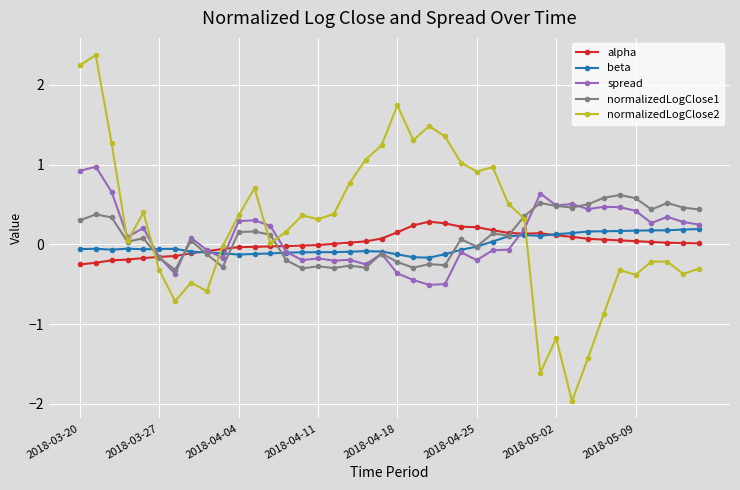

What is the value of the spread point at the 34th from the left?

0.5